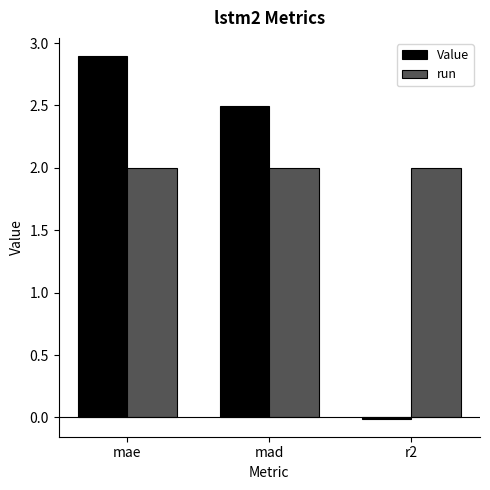

What are all the series names shown in the legend?

Value, run